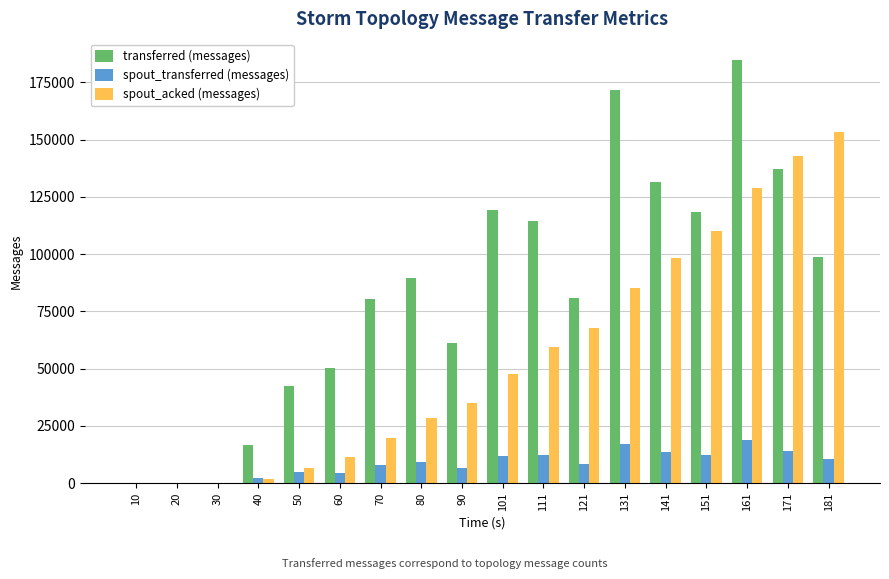

Count the number of data series in this chart.

3